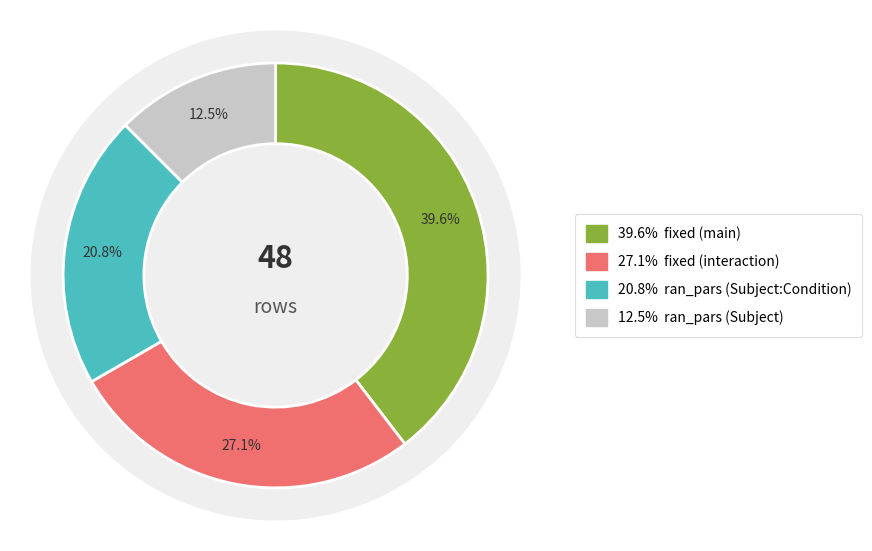

How much of the chart is everything except ran_pars?

66.7%